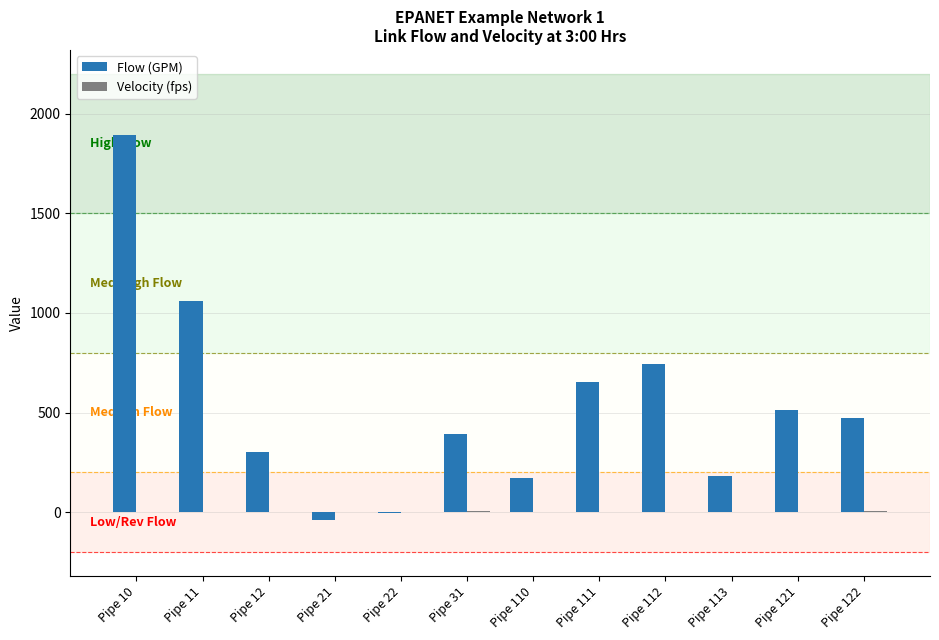

At which category is the sum across all series the highest?

Pipe 10